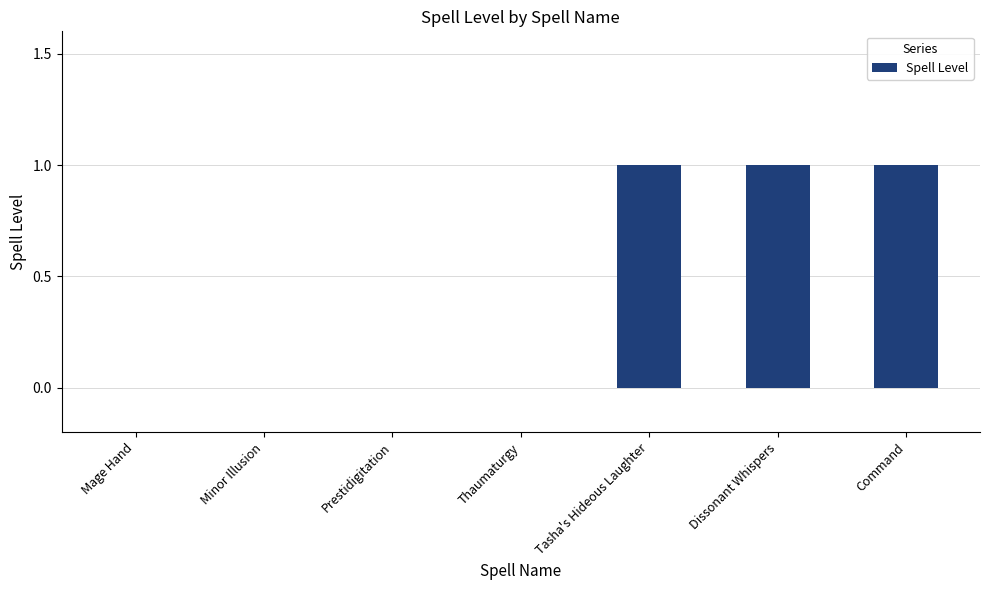

What is the change in value from Prestidigitation to Dissonant Whispers?

+1